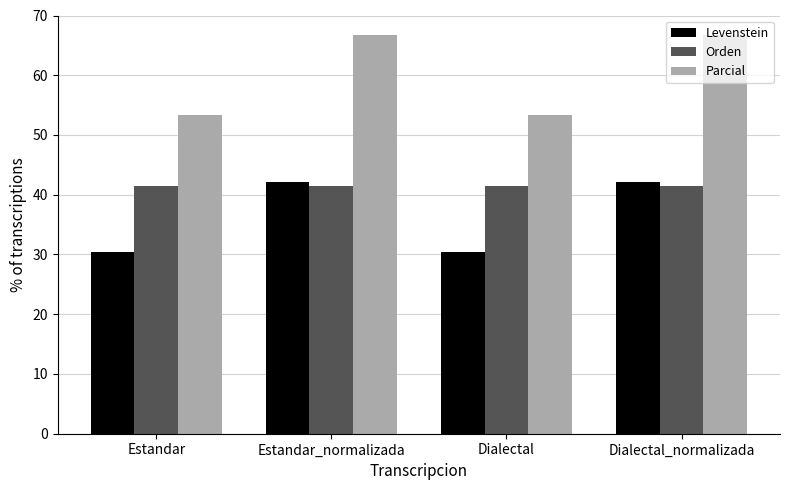

What position from the right is Estandar?

4